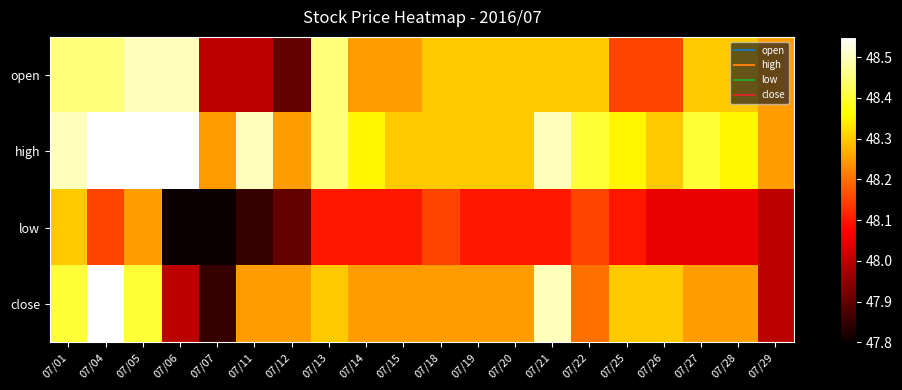

Reading right to left, extract all data points from this chart.

open: 07/29=48.2	07/28=48.3	07/27=48.3	07/26=48.1	07/25=48.1	07/22=48.3	07/21=48.3	07/20=48.3	07/19=48.3	07/18=48.3	07/15=48.2	07/14=48.2	07/13=48.5	07/12=47.9	07/11=48.0	07/07=48.0	07/06=48.5	07/05=48.5	07/04=48.5	07/01=48.5
high: 07/29=48.2	07/28=48.4	07/27=48.4	07/26=48.3	07/25=48.4	07/22=48.4	07/21=48.5	07/20=48.3	07/19=48.3	07/18=48.3	07/15=48.3	07/14=48.4	07/13=48.5	07/12=48.2	07/11=48.5	07/07=48.2	07/06=48.5	07/05=48.5	07/04=48.5	07/01=48.5
low: 07/29=48.0	07/28=48.0	07/27=48.0	07/26=48.0	07/25=48.1	07/22=48.1	07/21=48.1	07/20=48.1	07/19=48.1	07/18=48.1	07/15=48.1	07/14=48.1	07/13=48.1	07/12=47.9	07/11=47.9	07/07=47.8	07/06=47.8	07/05=48.2	07/04=48.1	07/01=48.3
close: 07/29=48.0	07/28=48.2	07/27=48.2	07/26=48.3	07/25=48.3	07/22=48.2	07/21=48.5	07/20=48.2	07/19=48.2	07/18=48.2	07/15=48.2	07/14=48.2	07/13=48.3	07/12=48.2	07/11=48.2	07/07=47.9	07/06=48.0	07/05=48.4	07/04=48.5	07/01=48.4